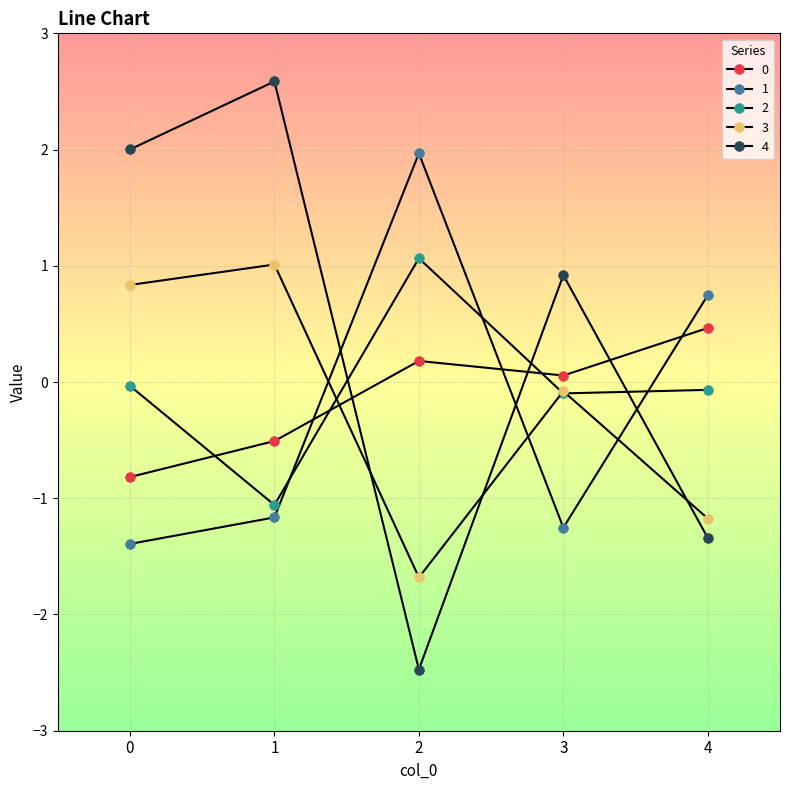

Where does the 2 series first go above 0?

2